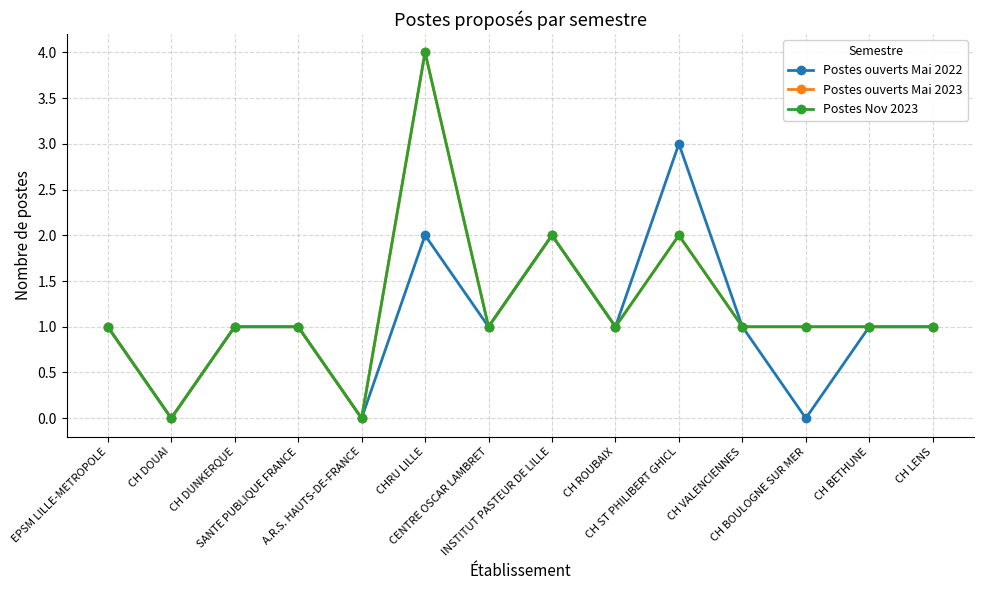

How many lines are shown in the chart?

3